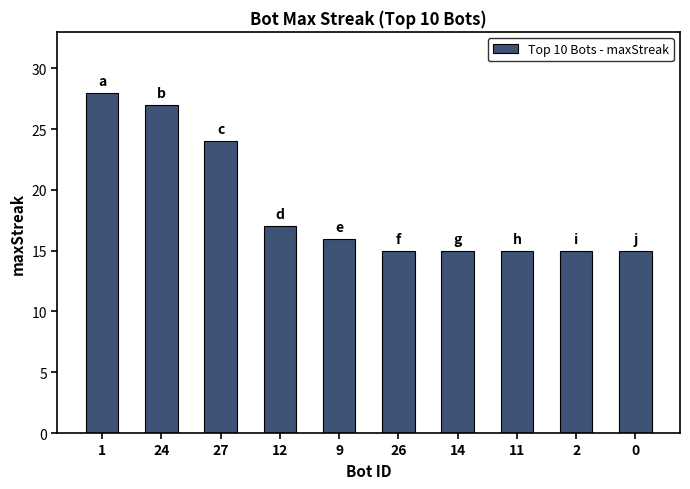

How many bars are there in total?

10